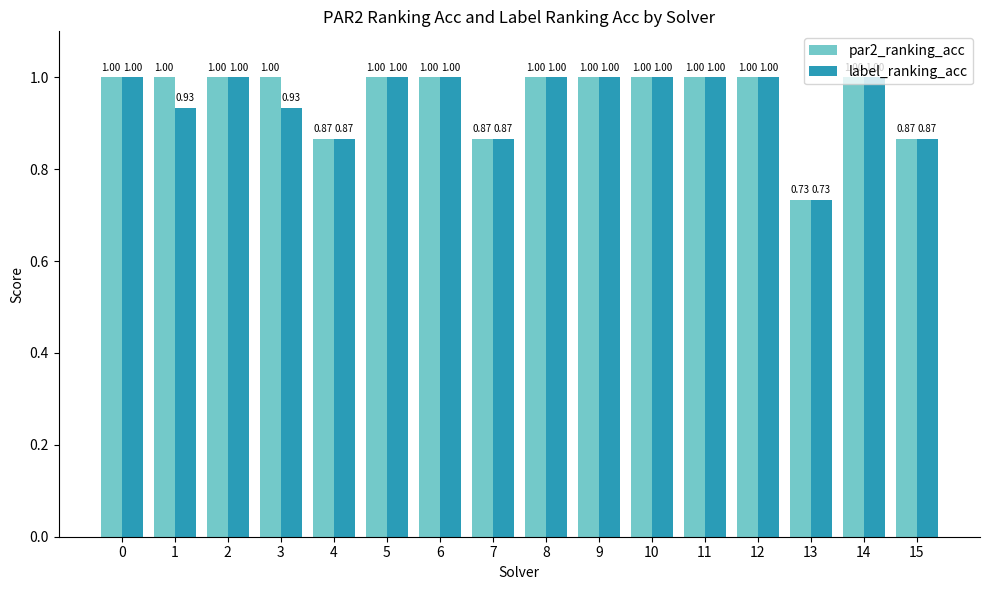

Between 2 and 3, which series saw the biggest shift?

label_ranking_acc